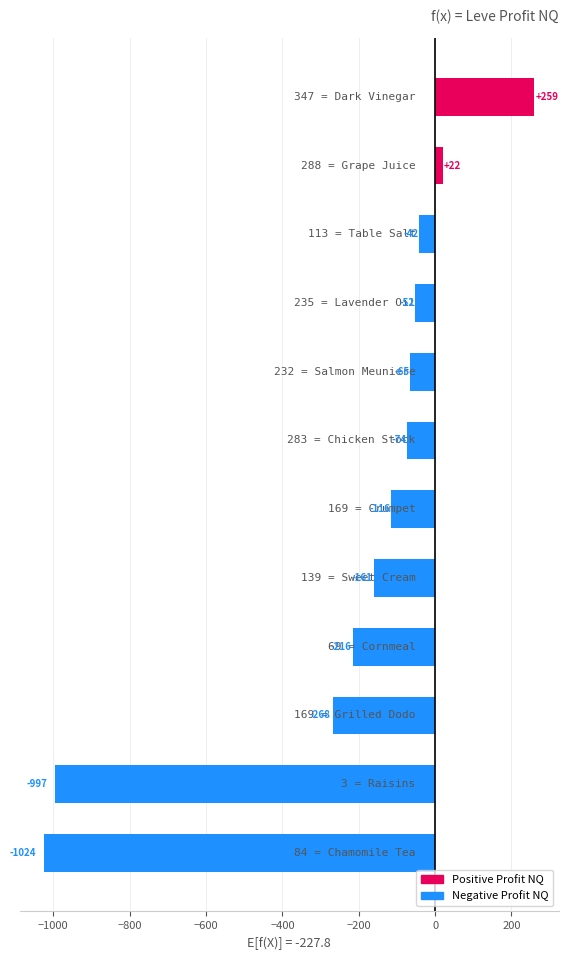

What is the value of the 7th bar from the top?

-116.0